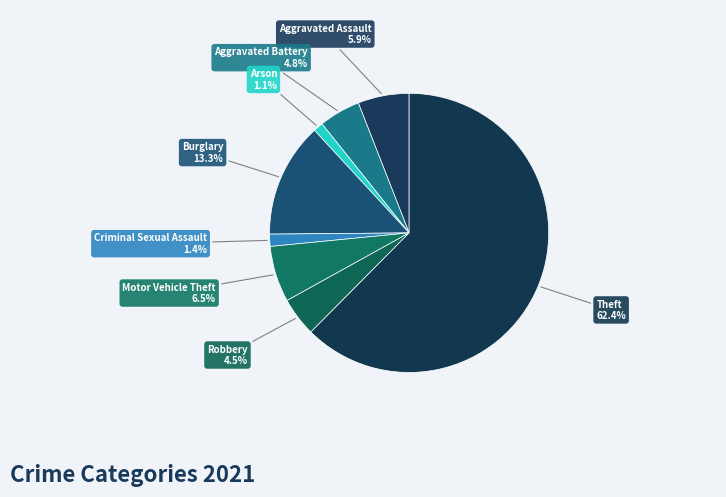

Which slice is the largest?

Theft